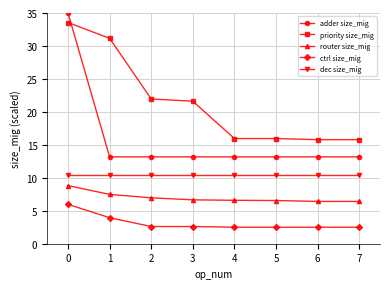

What is the lowest value of the priority size_mig series?

15.8